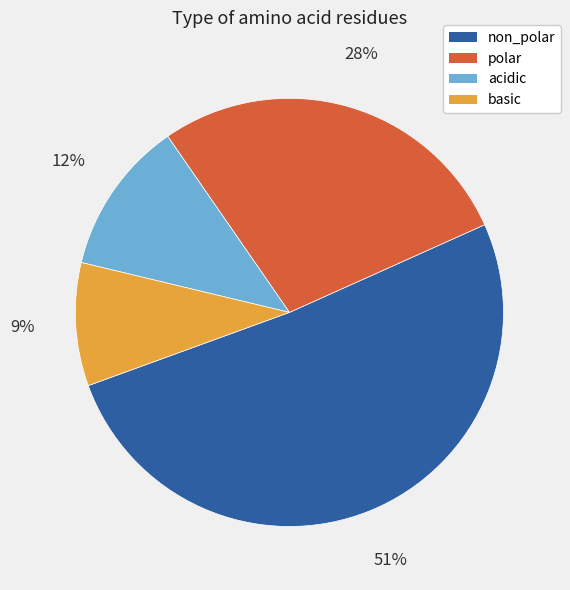

To the nearest percent, what portion does acidic represent?

12%